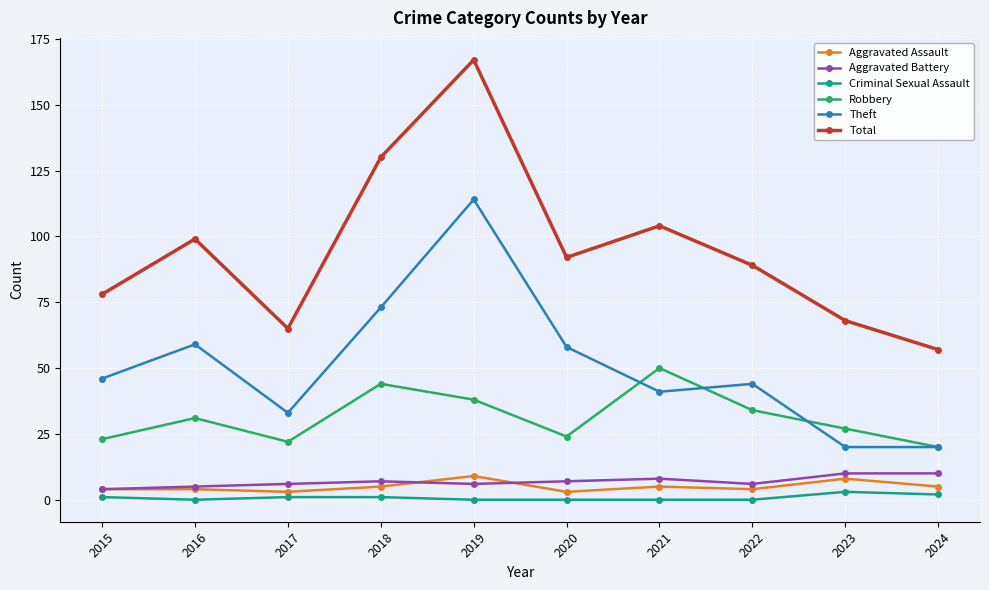

What are all the series names shown in the legend?

Aggravated Assault, Aggravated Battery, Criminal Sexual Assault, Robbery, Theft, Total